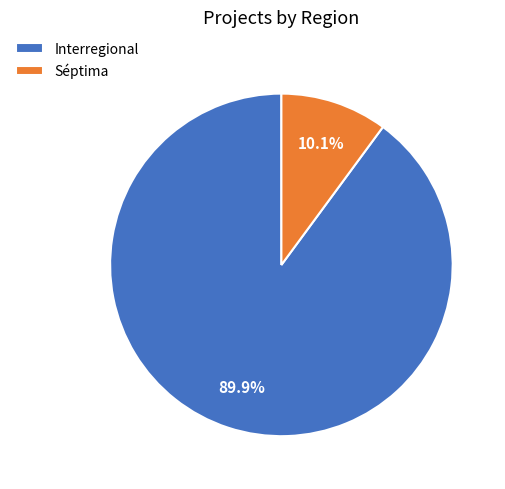

Which has a higher value, Interregional or Séptima?

Interregional